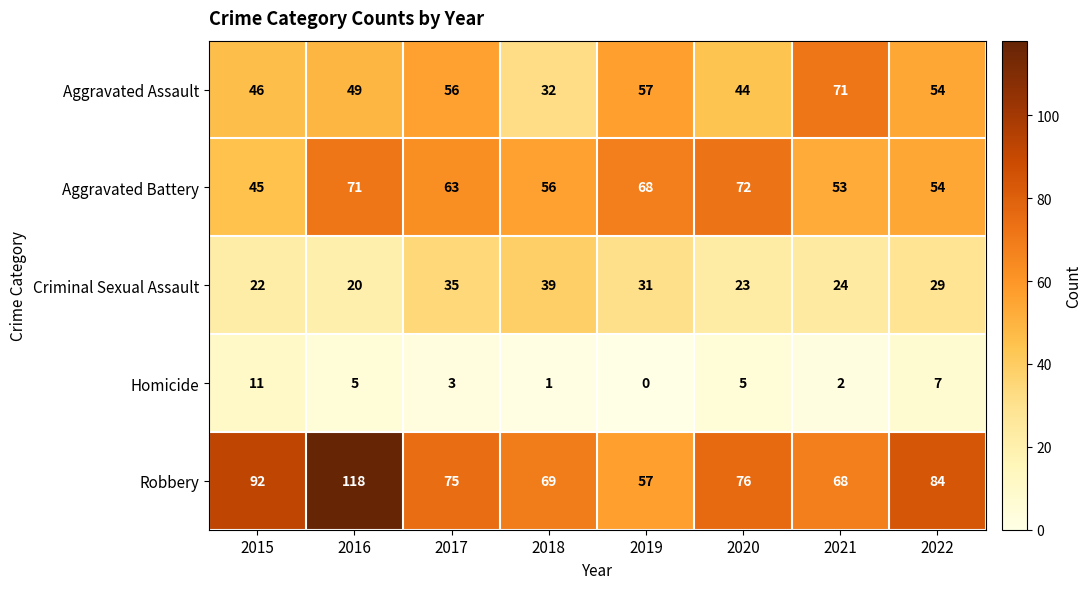

Which series has the largest range (max minus min)?

Robbery